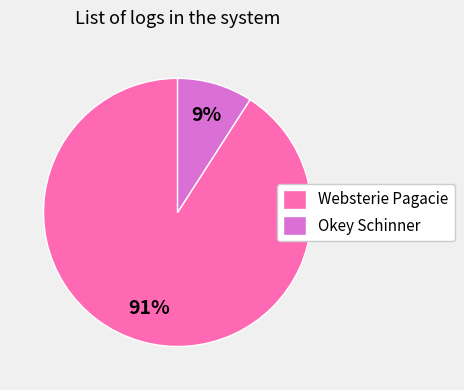

Is there a majority slice in this chart?

Yes